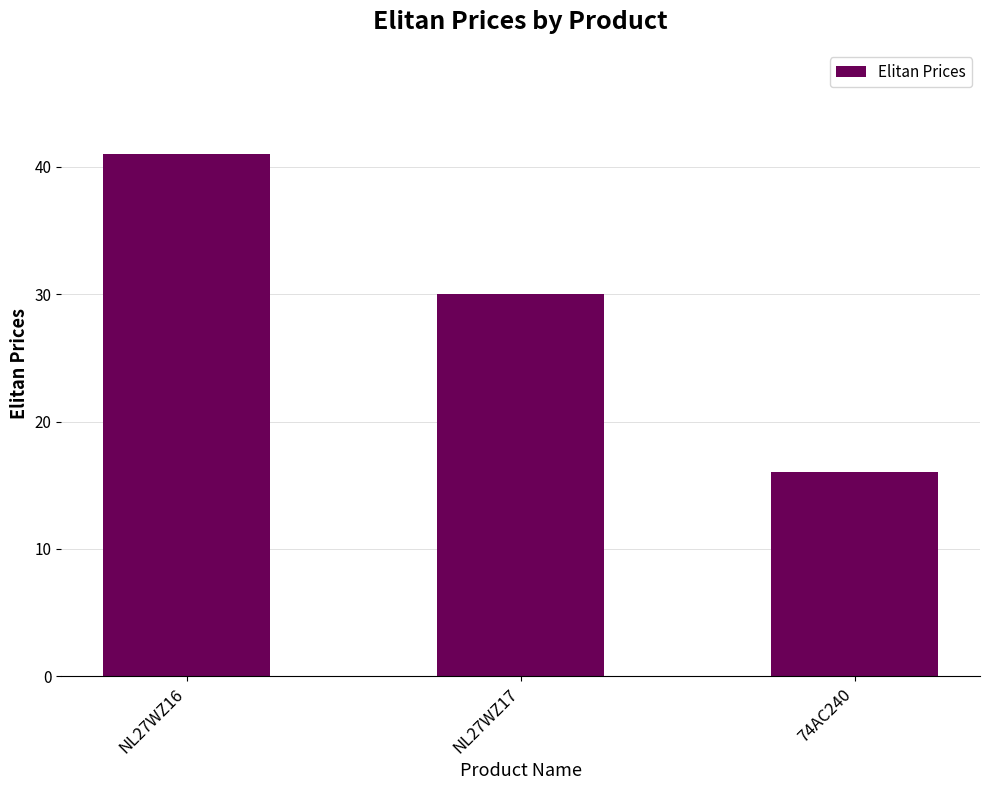

Reading right to left, list all the values displayed in this chart.

74AC240=16	NL27WZ17=30	NL27WZ16=41